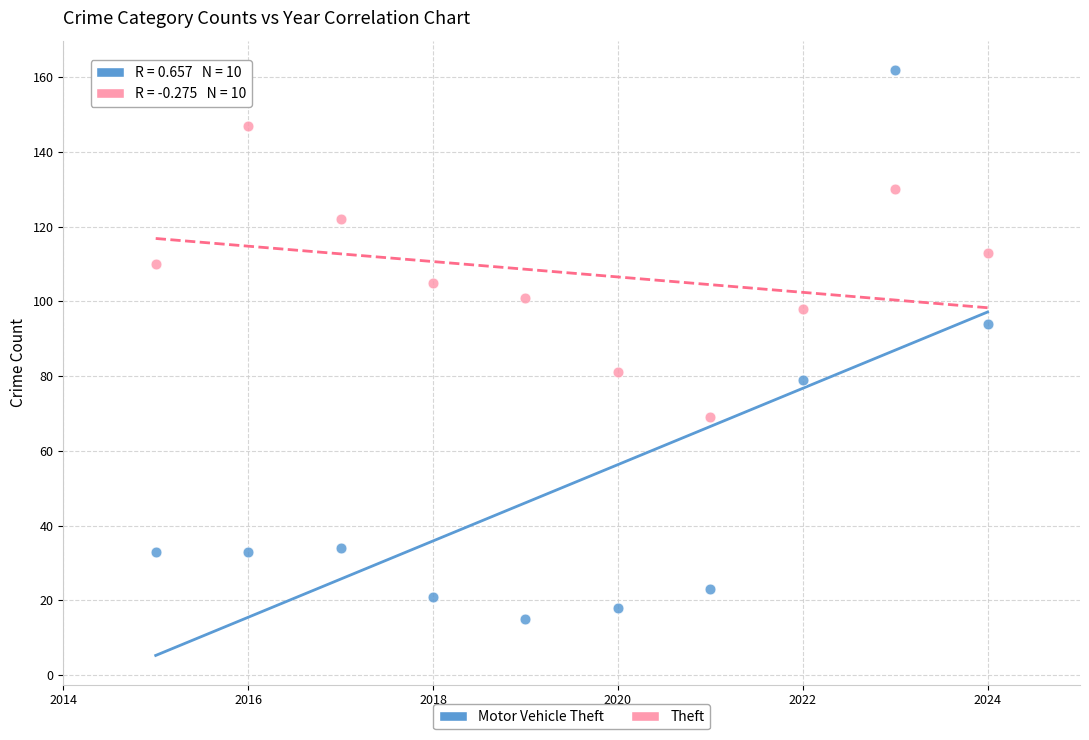

Across all data points, what is the range of Y values (max minus min)?

147